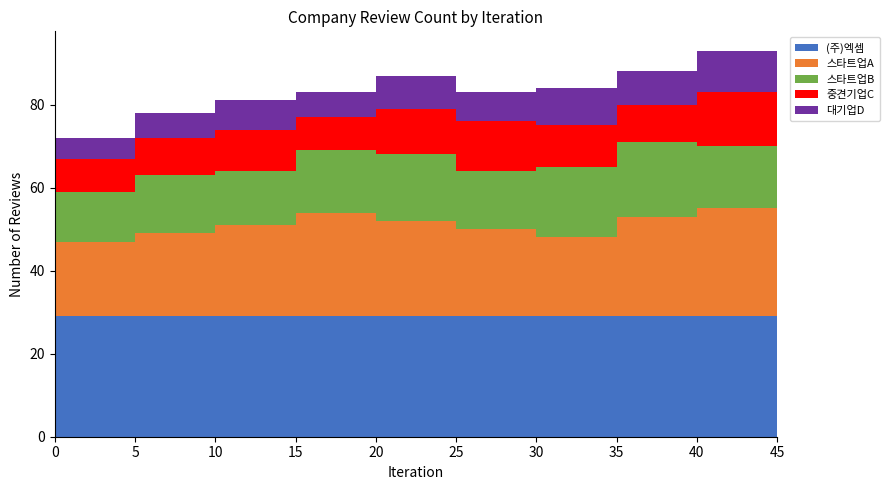

Reading left to right, extract all data points from this chart.

(주)엑셈: 29	29	29	29	29	29	29	29	29	29
스타트업A: 18	20	22	25	23	21	19	24	26	28
스타트업B: 12	14	13	15	16	14	17	18	15	16
중견기업C: 8	9	10	8	11	12	10	9	13	11
대기업D: 5	6	7	6	8	7	9	8	10	9